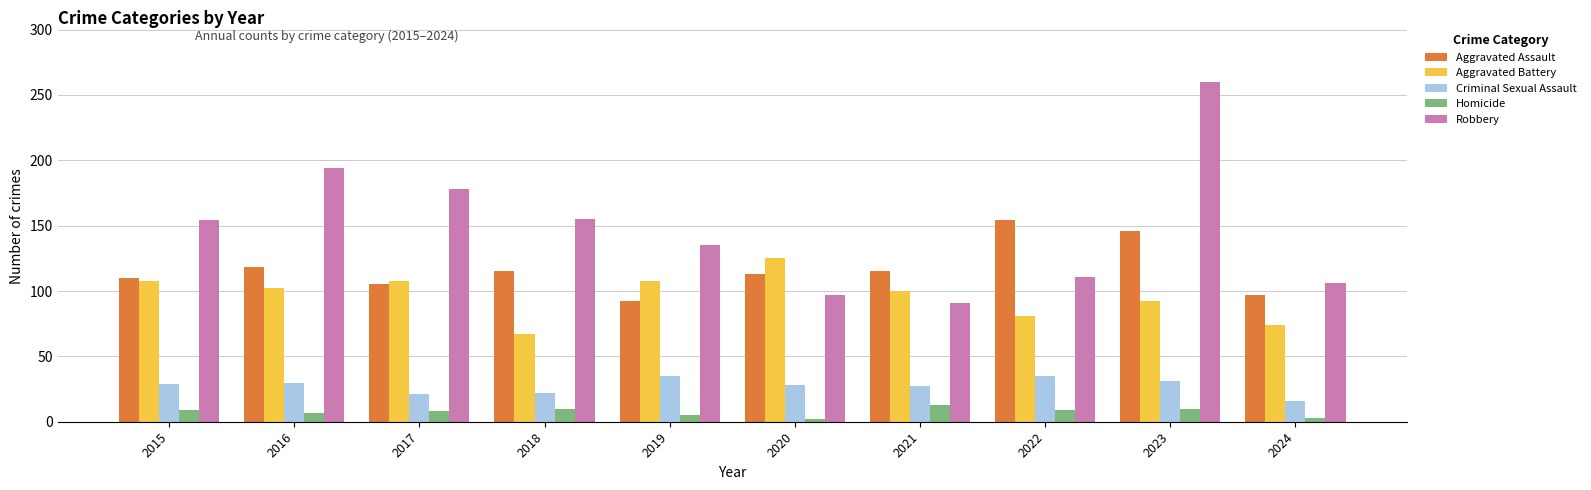

What is the approximate value of Robbery at 2015, to the nearest 10?

150